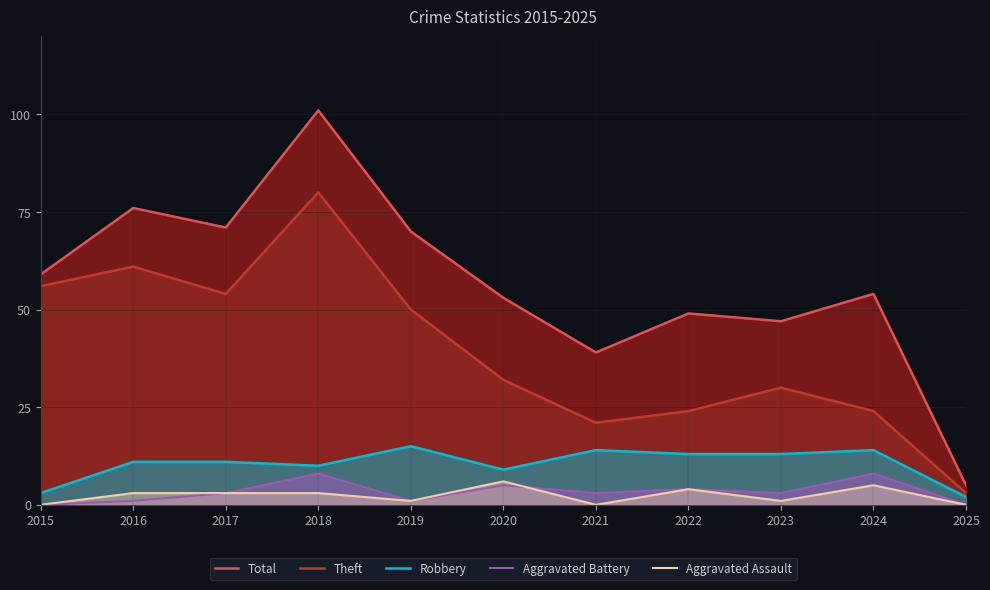

How many lines are shown in the chart?

5